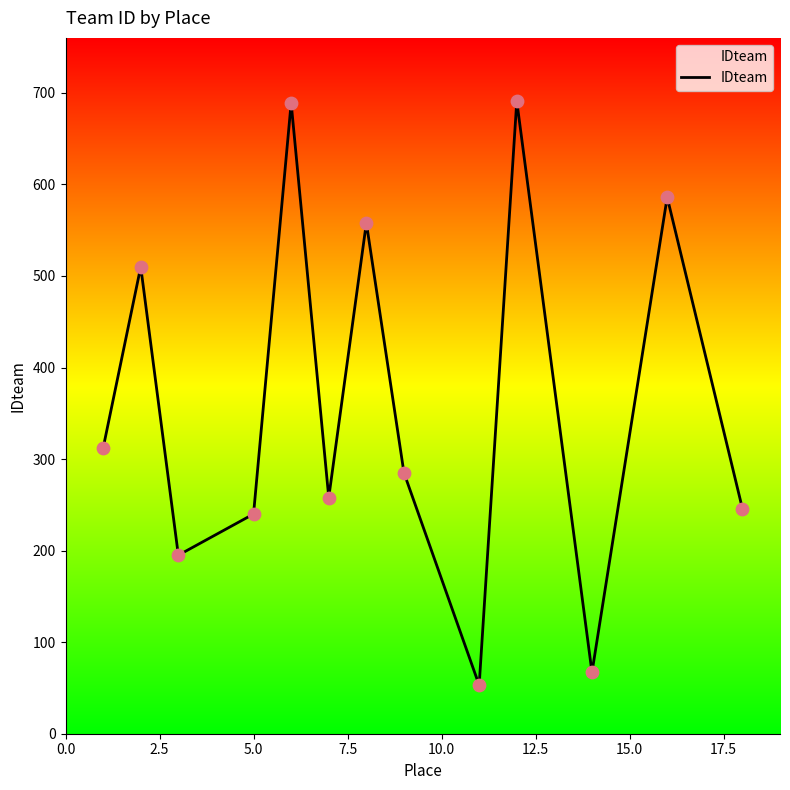

What is the minimum value shown in the chart?

53